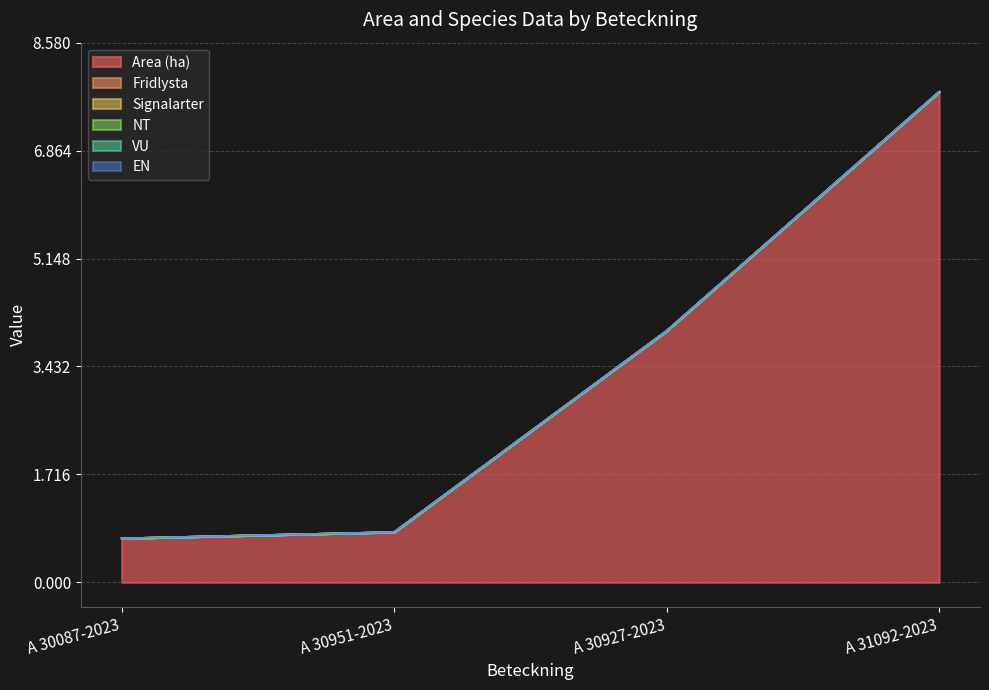

Reading left to right, extract all data points from this chart.

Area (ha): 0.7	0.8	4.0	7.8
Fridlysta: 0.0	0.0	0.0	0.0
Signalarter: 0.0	0.0	0.0	0.0
NT: 0.0	0.0	0.0	0.0
VU: 0.0	0.0	0.0	0.0
EN: 0.0	0.0	0.0	0.0